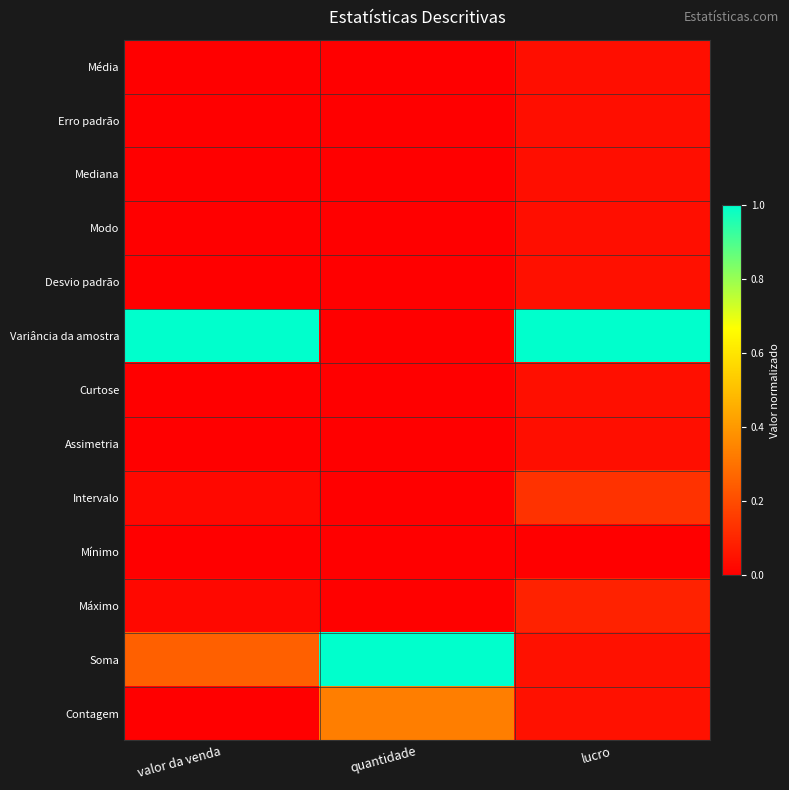

Rank the series at valor da venda from highest to lowest value.

Variância da amostra, Soma, Máximo, Intervalo, Desvio padrão, Contagem, Média, Curtose, Mediana, Erro padrão, Modo, Assimetria, Mínimo